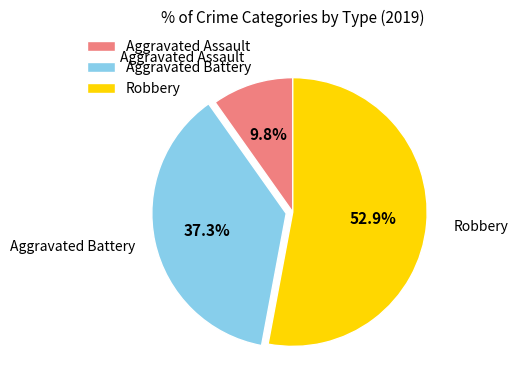

Is there any slice that represents more than half of the pie?

Yes